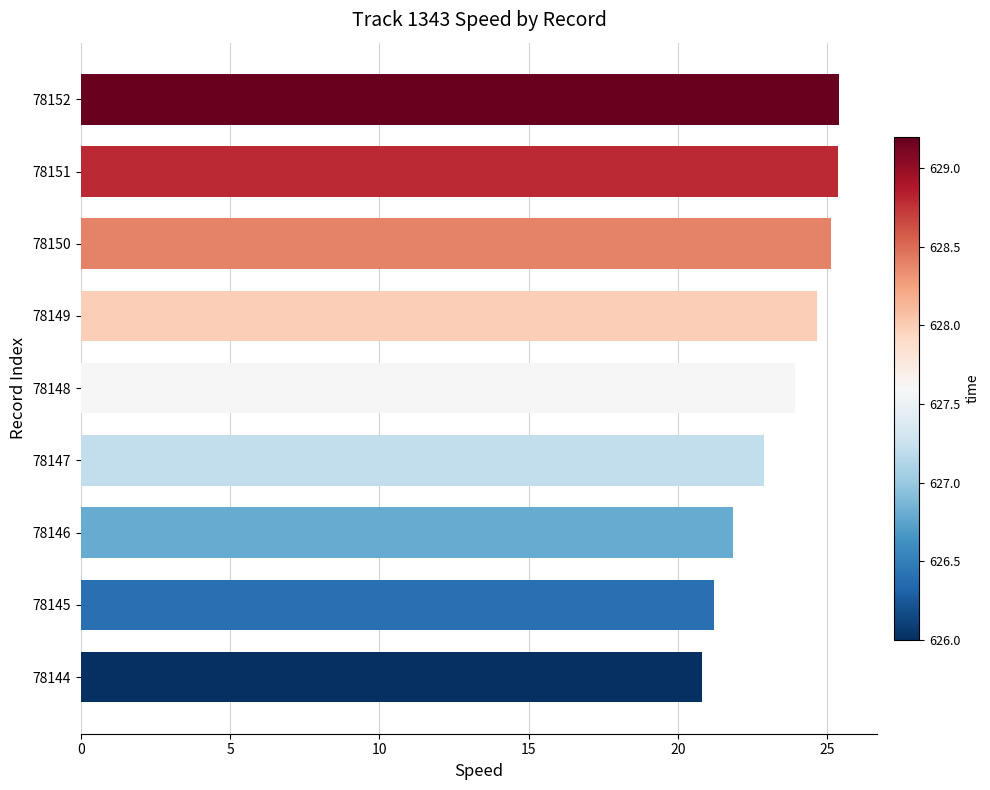

What is the change in value from 78148 to 78149?

+0.7